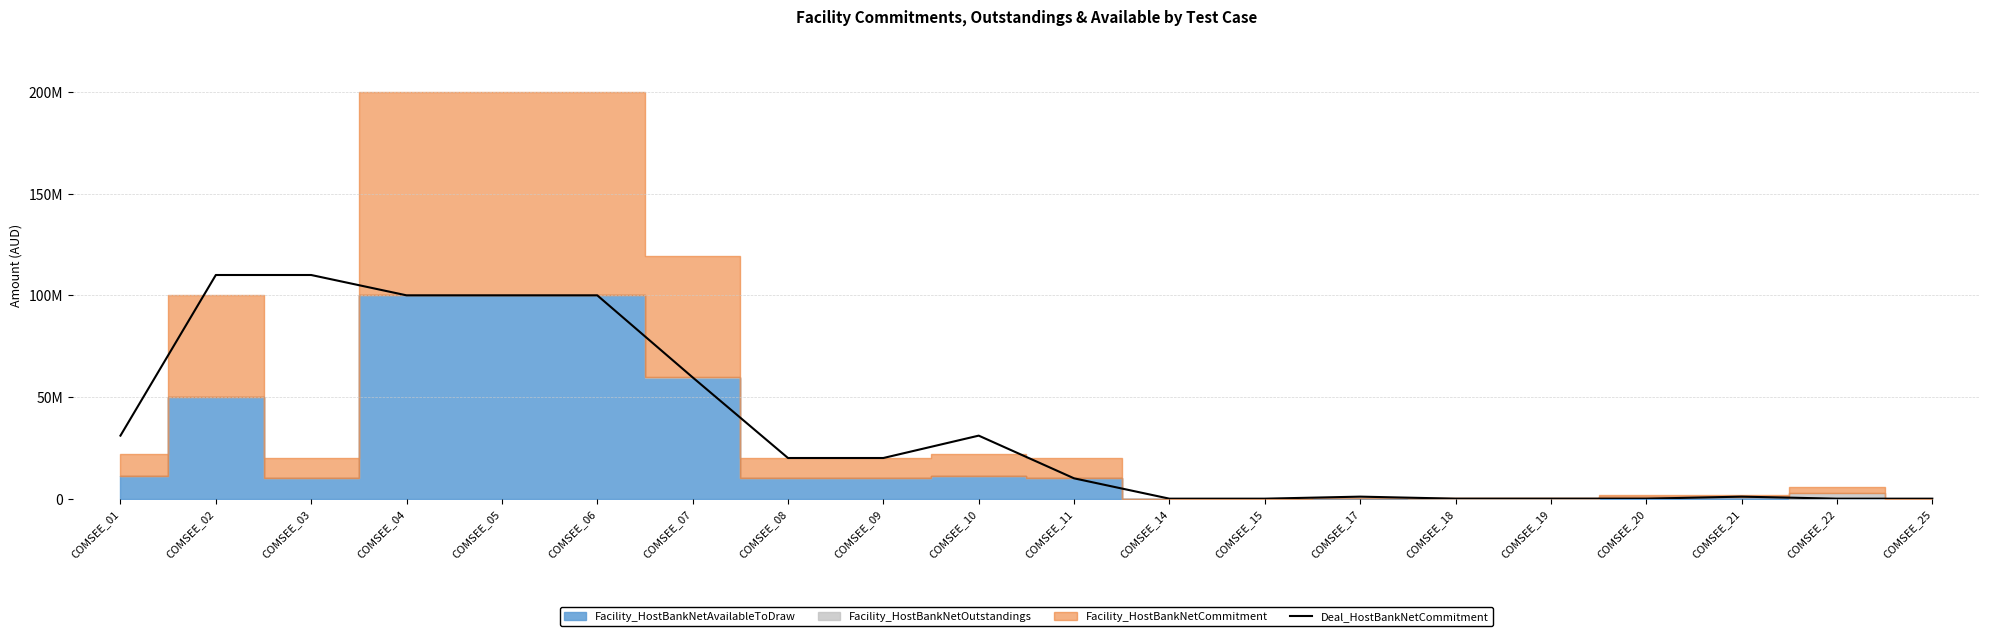

How many points are higher than both their immediate neighbors (excluding endpoints)?

3